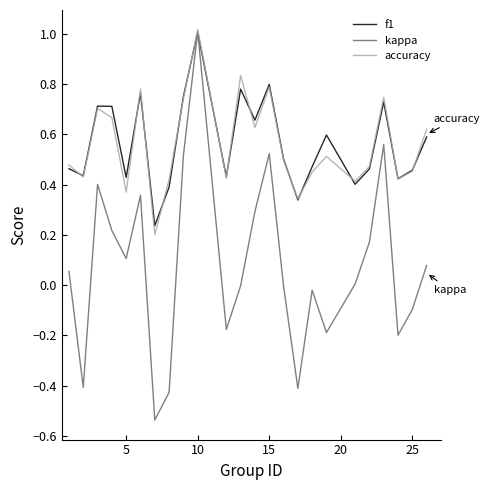

Is this an area chart (filled region under the line)?

No